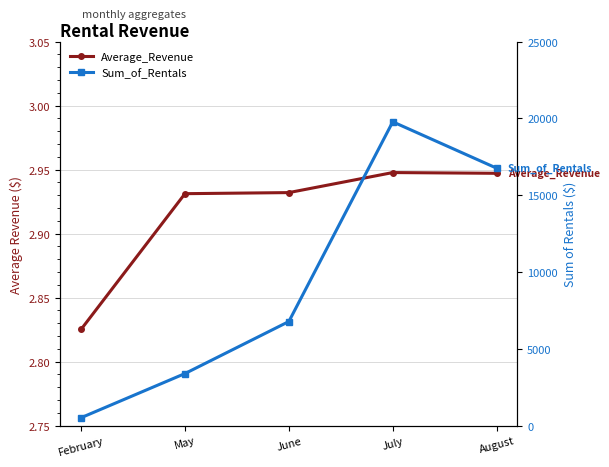

What is the sum of all Average_Revenue values?

14.6